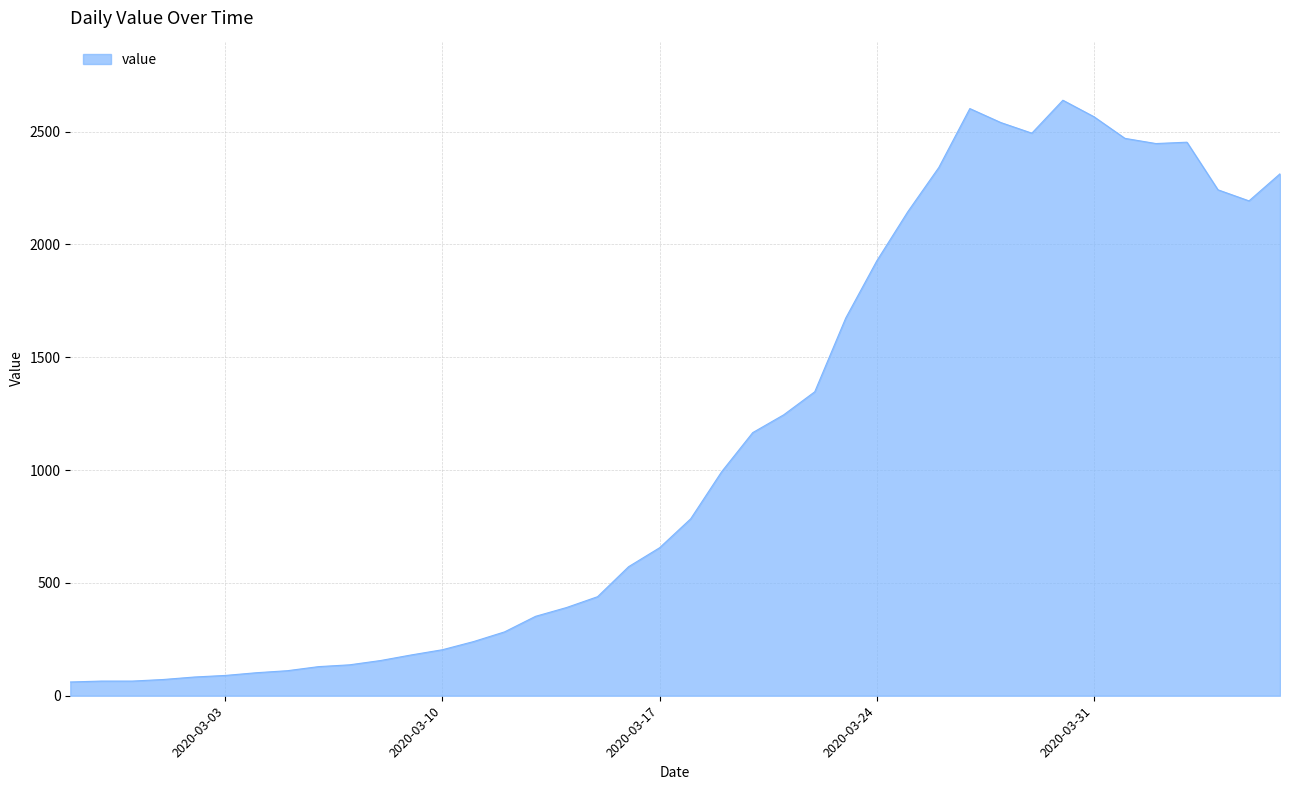

What is the smallest value displayed?

61